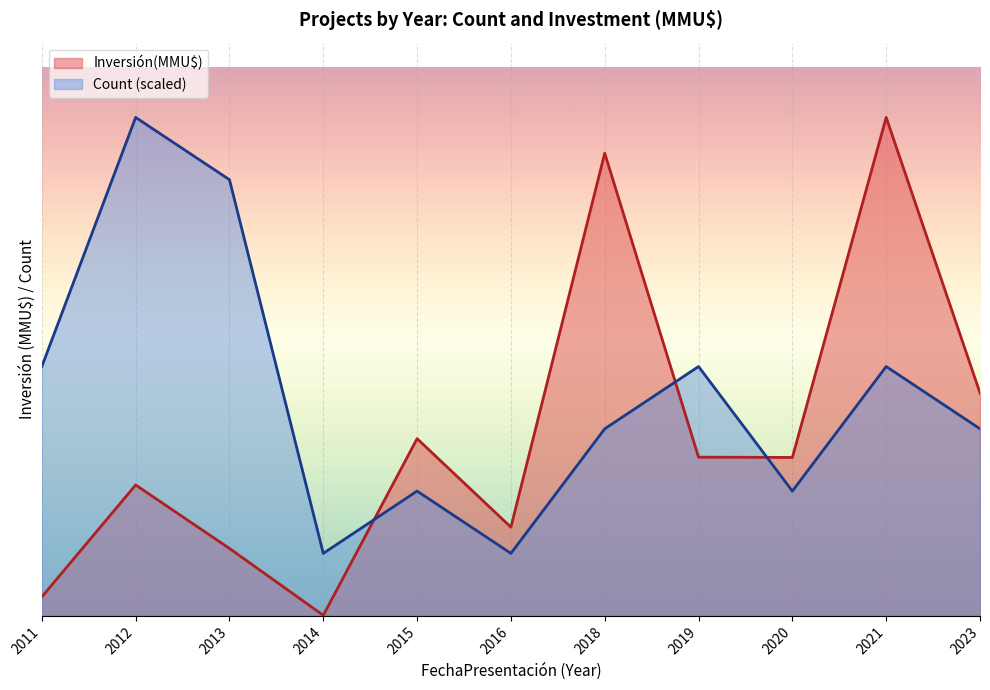

What is the lowest value of the Count series?

1